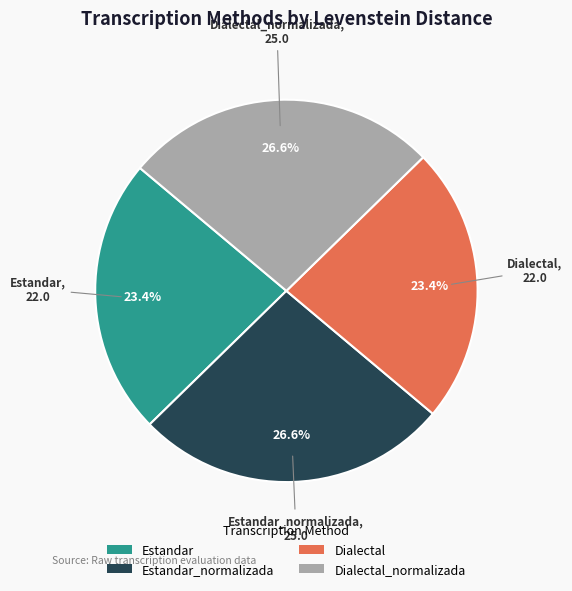

To the nearest percent, what percentage of the pie is Dialectal?

23%